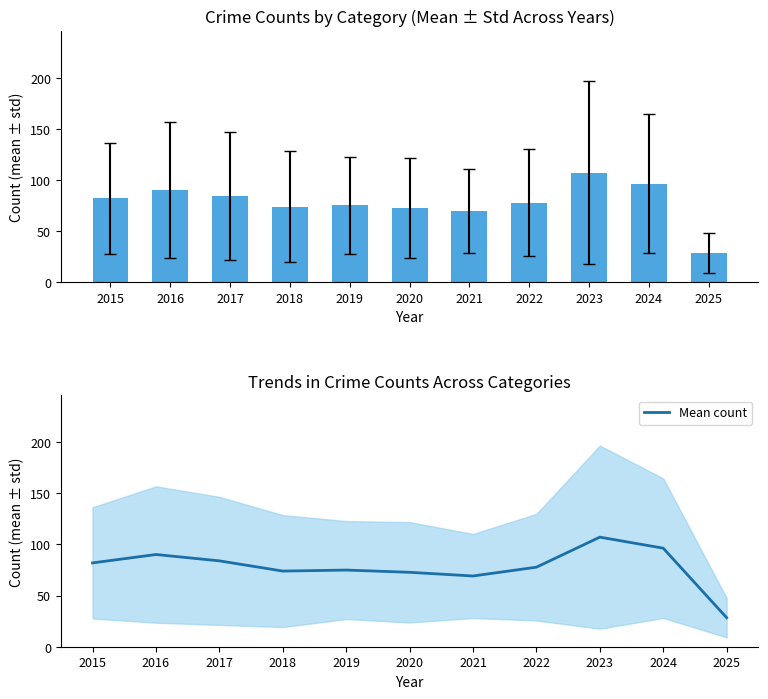

Are the bars grouped side by side (vs. stacked)?

No